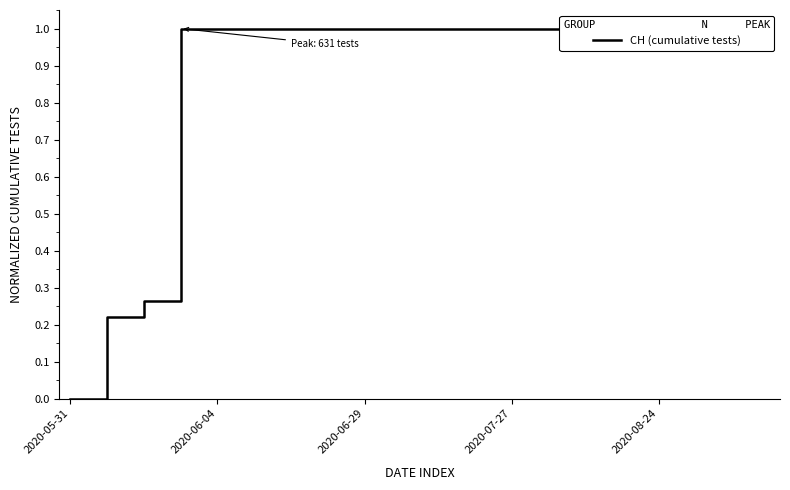

How many lines are shown in the chart?

1